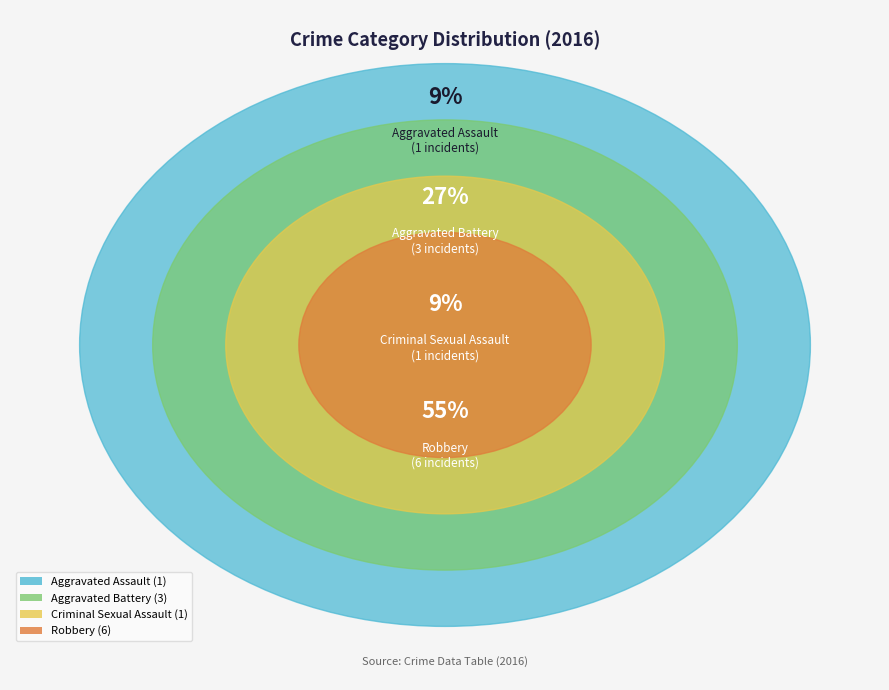

Which category accounts for the majority?

Robbery